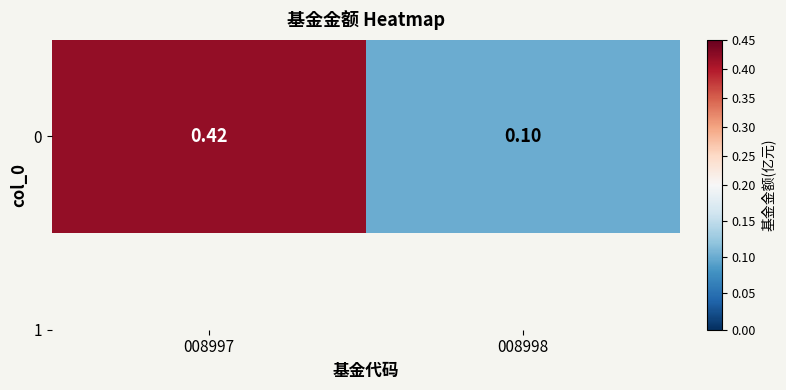

Reading left to right, extract all data points from this chart.

0.4	0.1